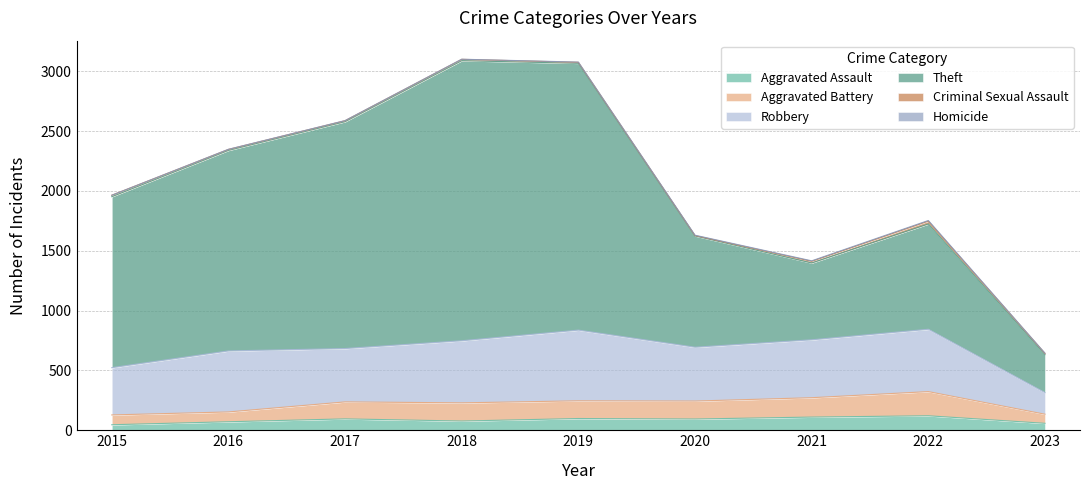

Which series has the largest total across all categories?

Theft